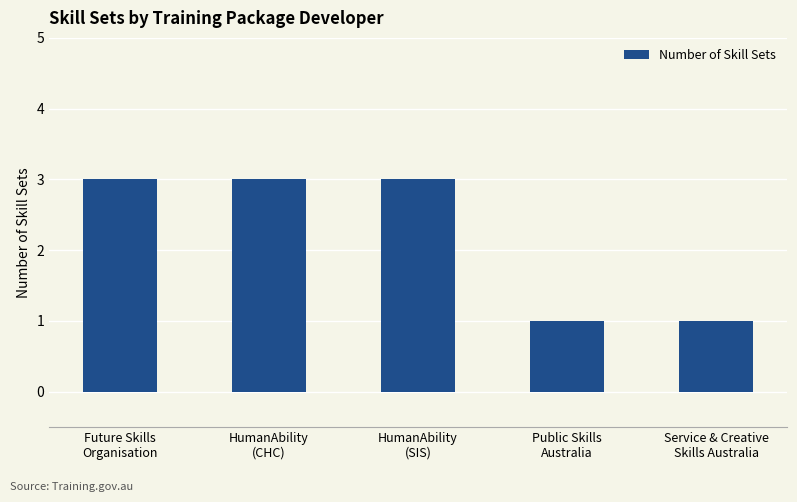

Count the number of categories in the chart.

5